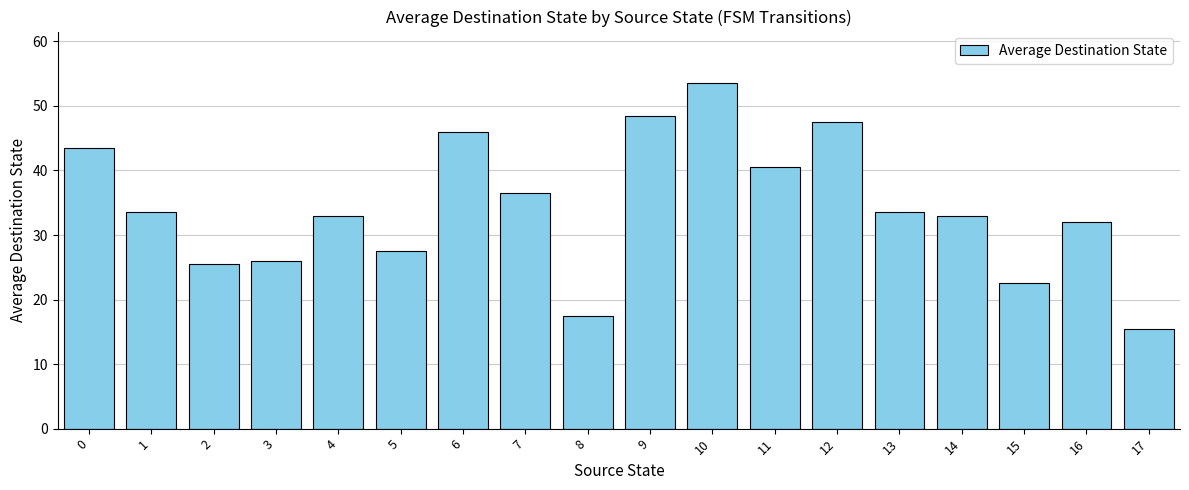

Does the chart contain stacked bars?

No